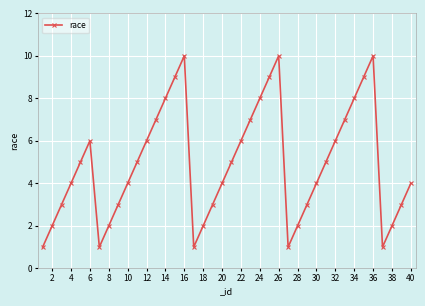

What is the value of the 13th point from the left?

7